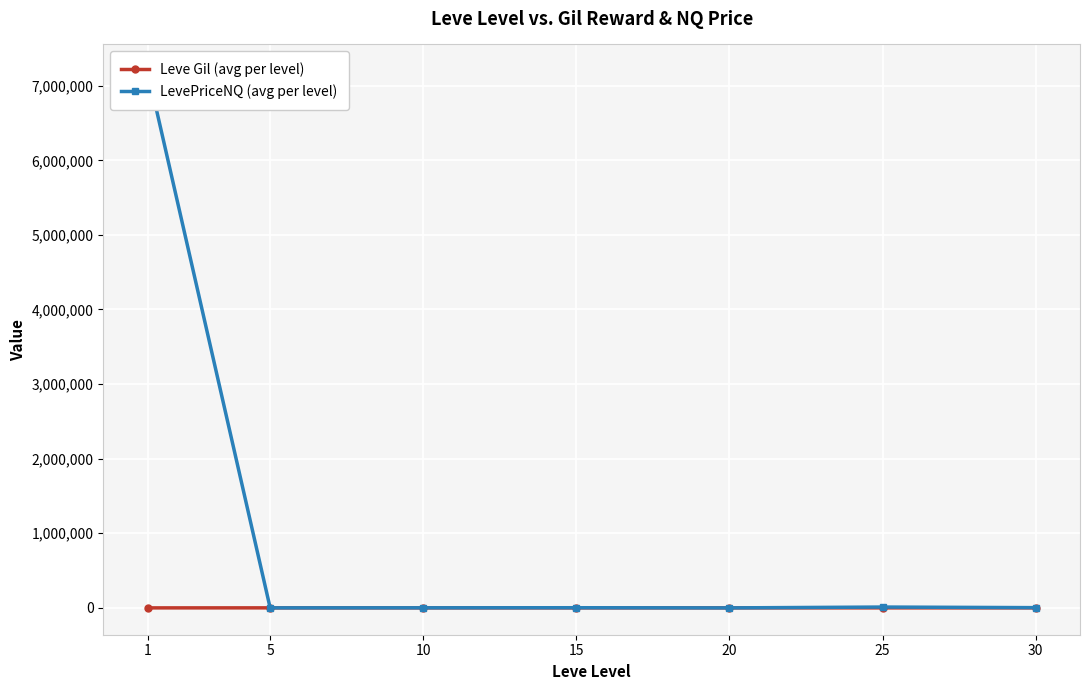

What is the difference between the maximum and minimum values in the LevePriceNQ (avg per level) series?

7193321.2